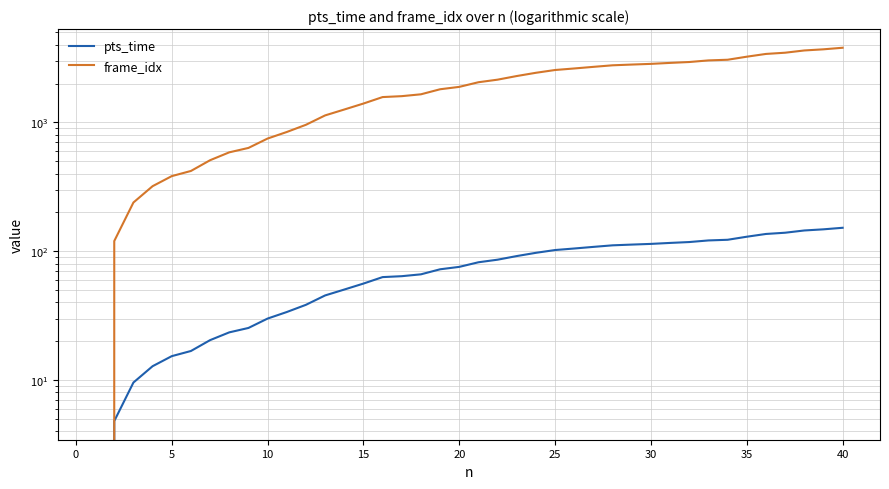

What are all the series names shown in the legend?

pts_time, frame_idx